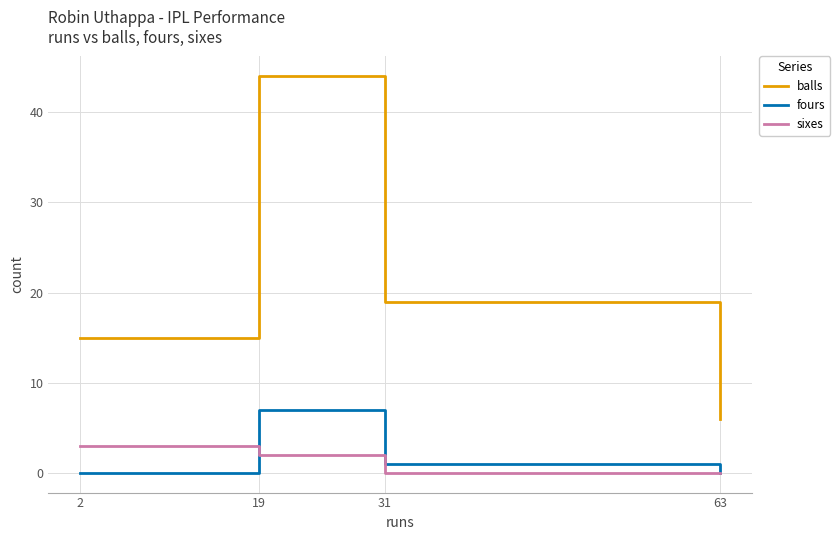

What is the difference between the maximum and second lowest values in the fours series?

7